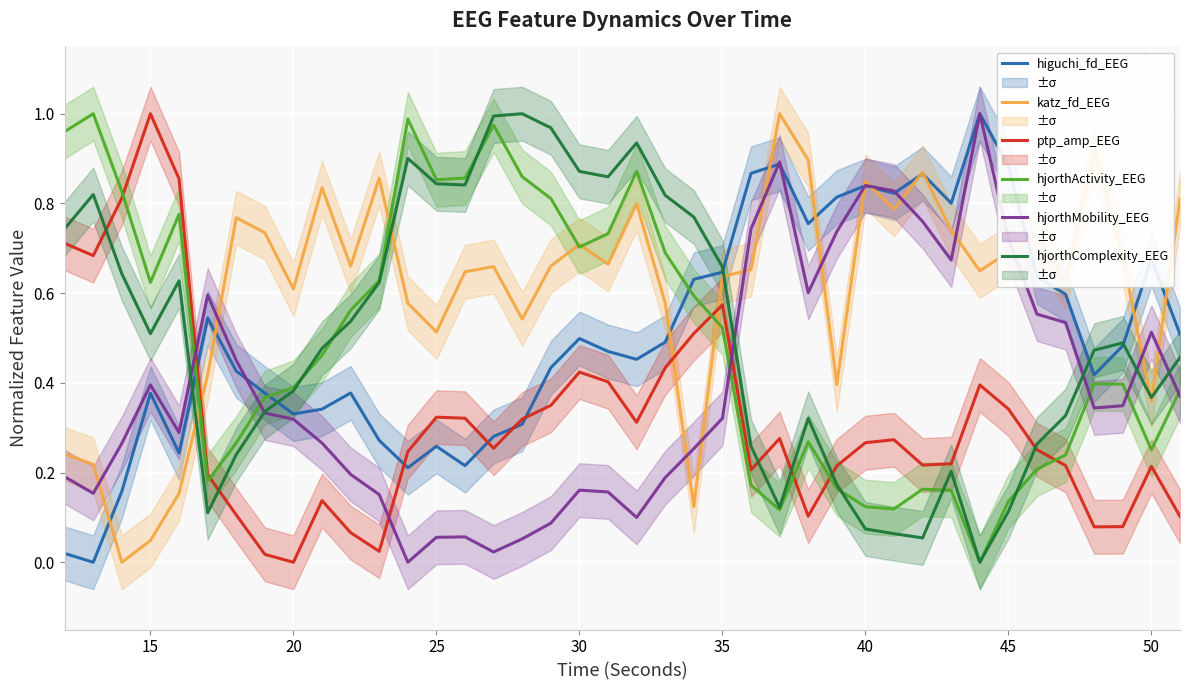

Which category has the highest value in the ptp_amp_EEG series?

15